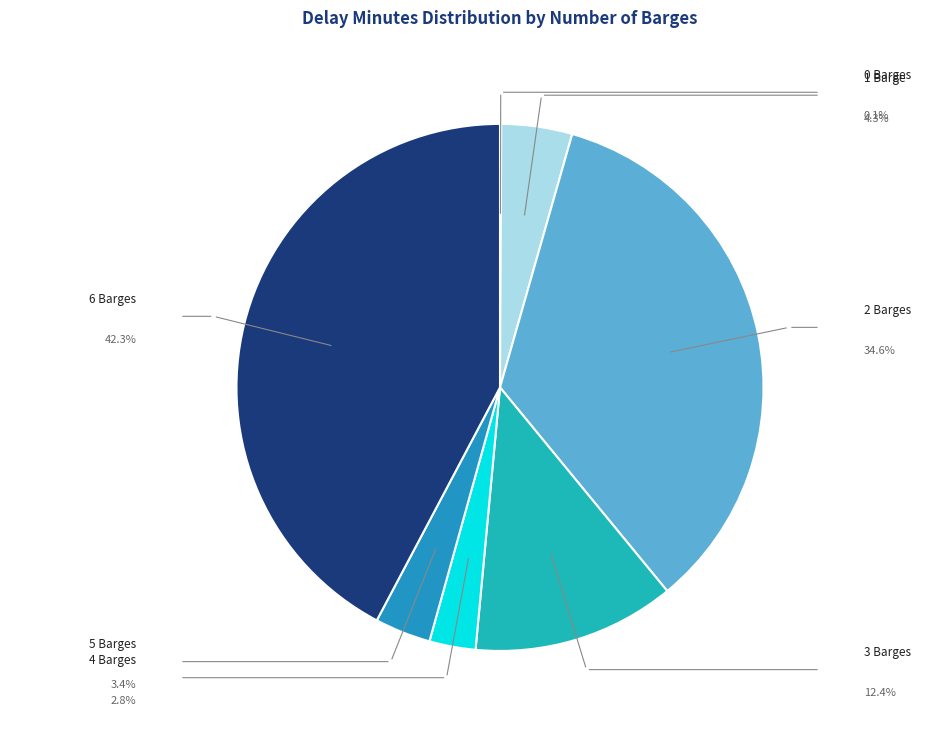

Count the number of slices in the pie.

7